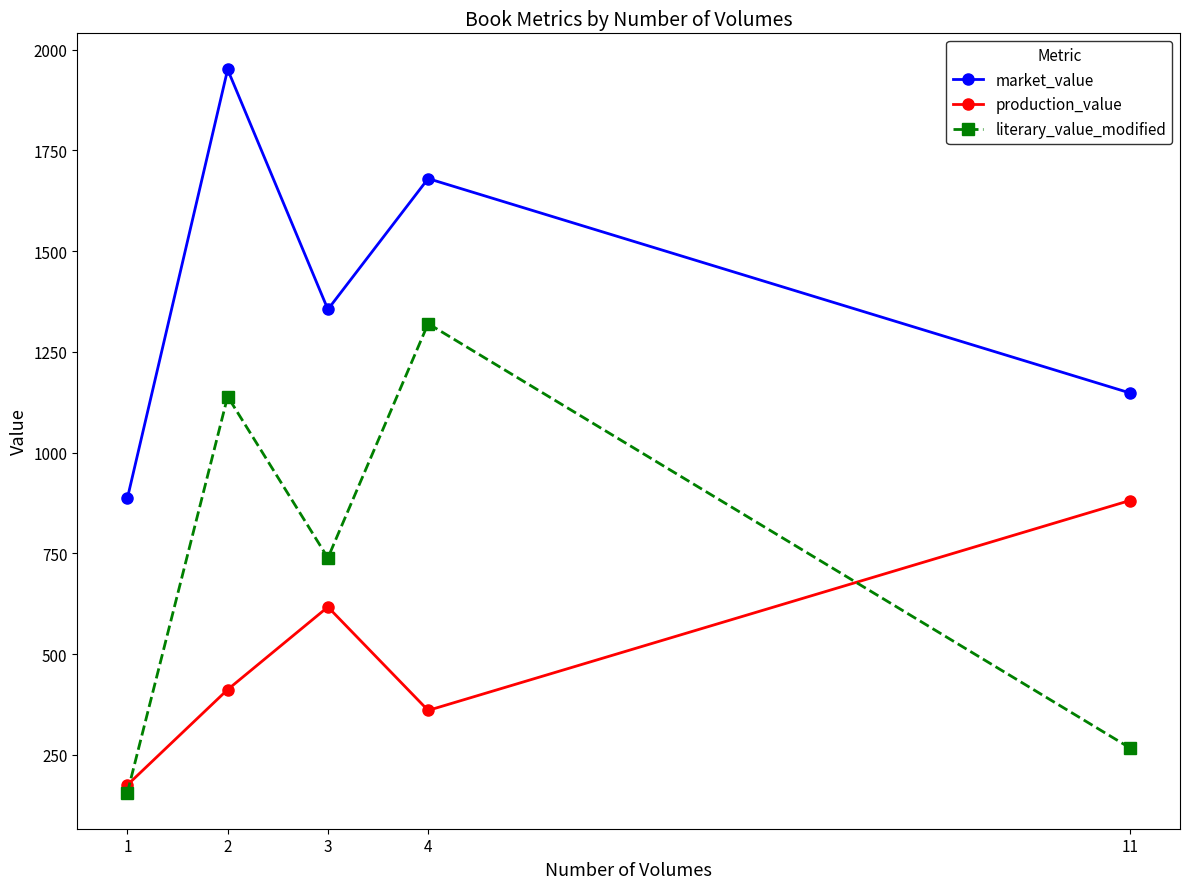

How many interior local valleys does the market_value series have?

1